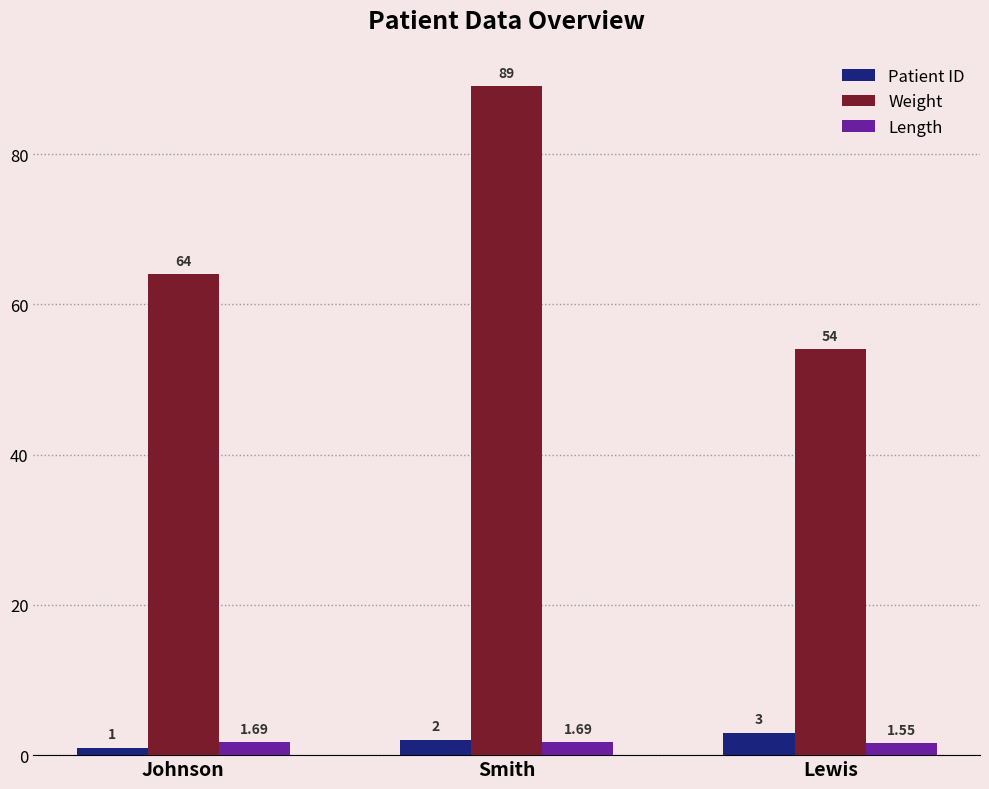

What is the total value across all series at Johnson?

66.7